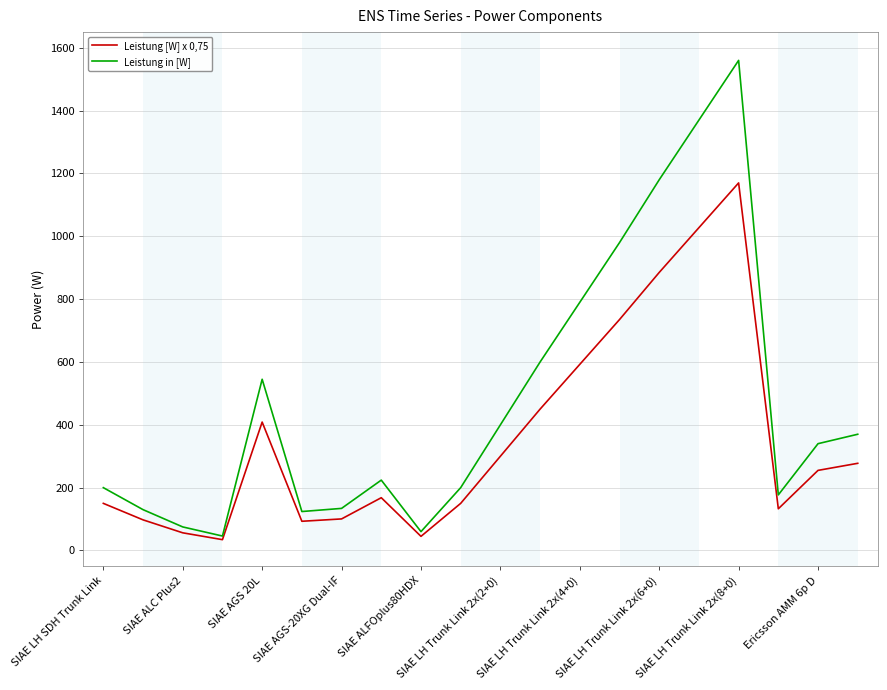

What is the highest value of the Leistung in [W] series?

1560.0